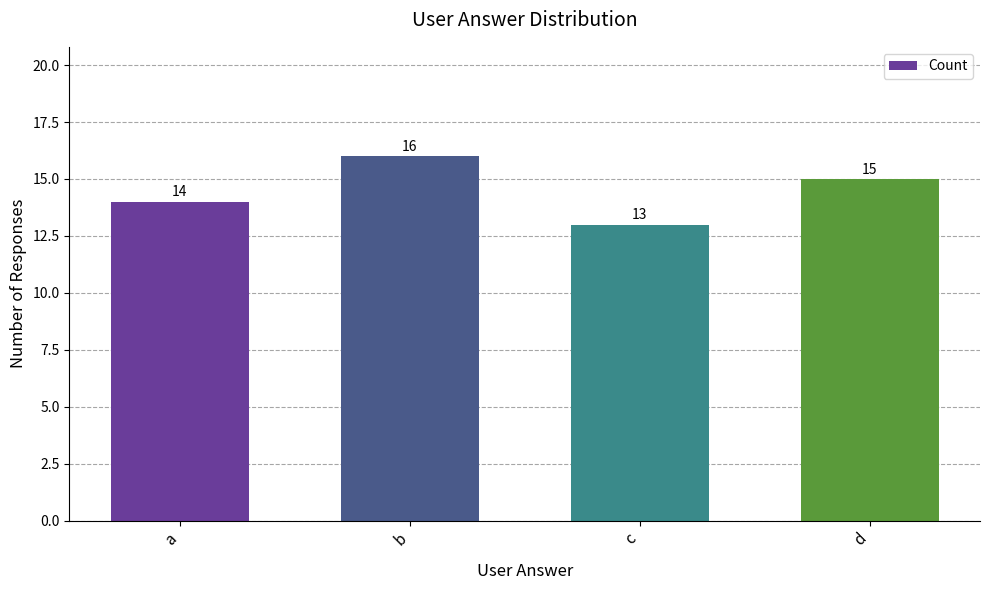

At which category does the chart reach its minimum across all series?

c